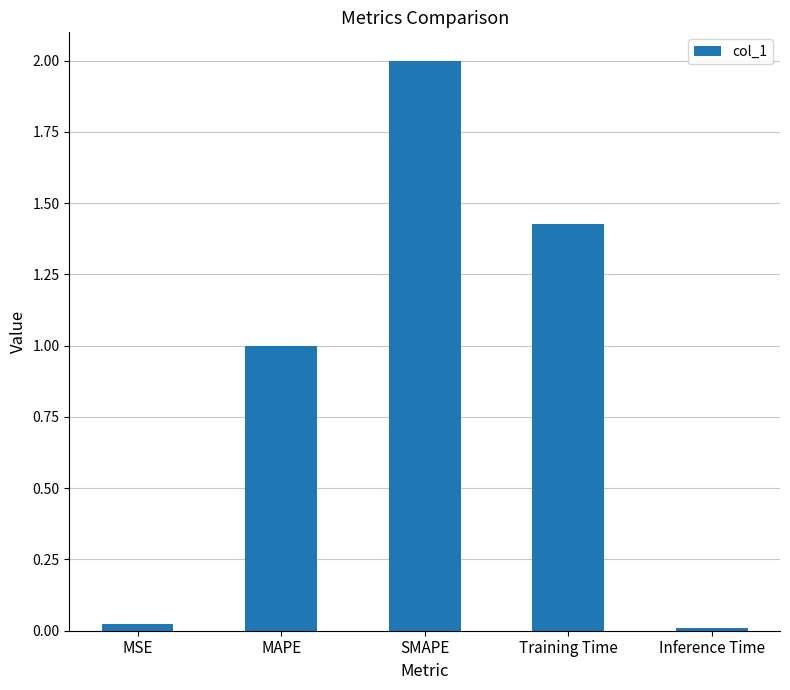

Which has a higher value, Inference Time or MAPE?

MAPE